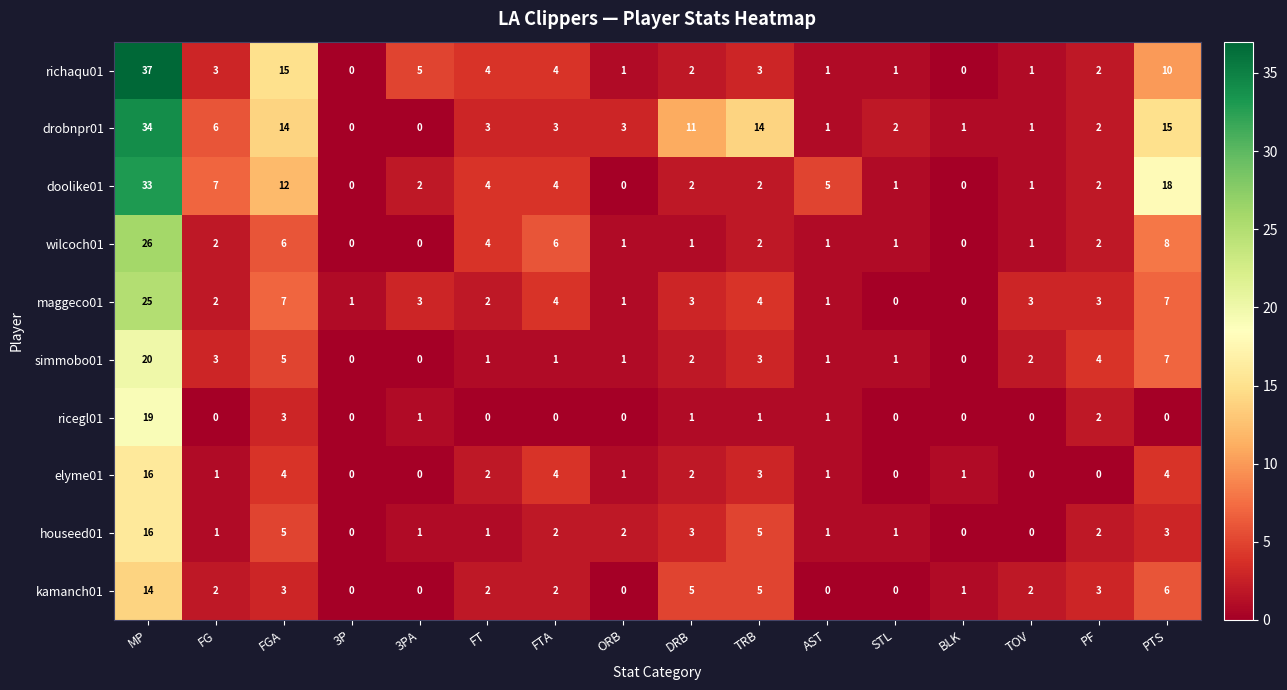

Between 3P and TRB, which series saw the biggest shift?

drobnpr01